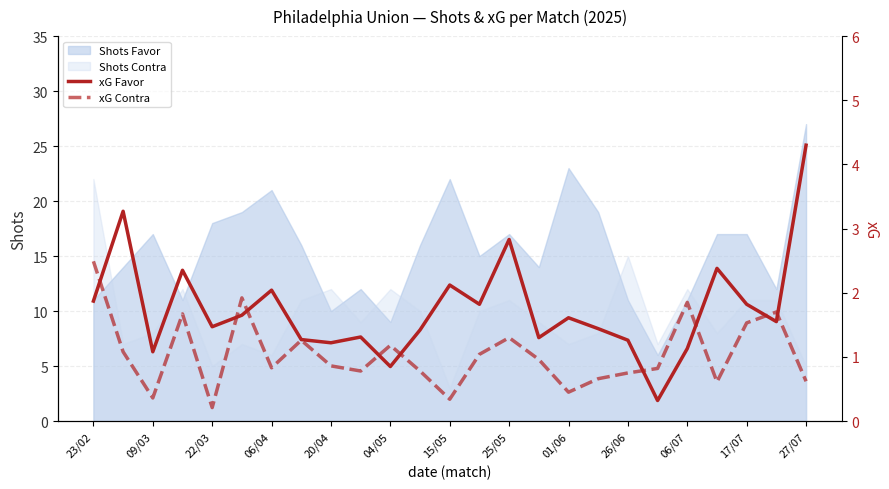

What is the average value of the xG Favor series?

1.7